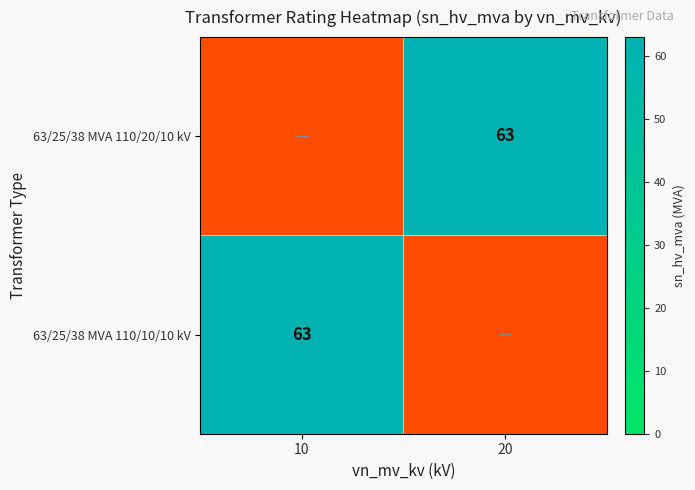

At which label does 63/25/38 MVA 110/20/10 kV reach its minimum?

10